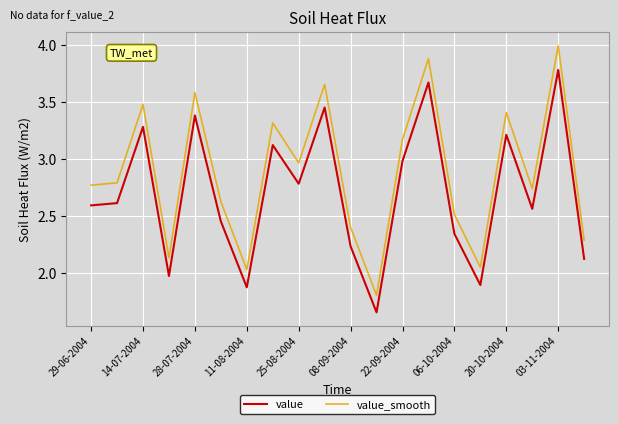

What is the maximum value shown in the chart?

4.0